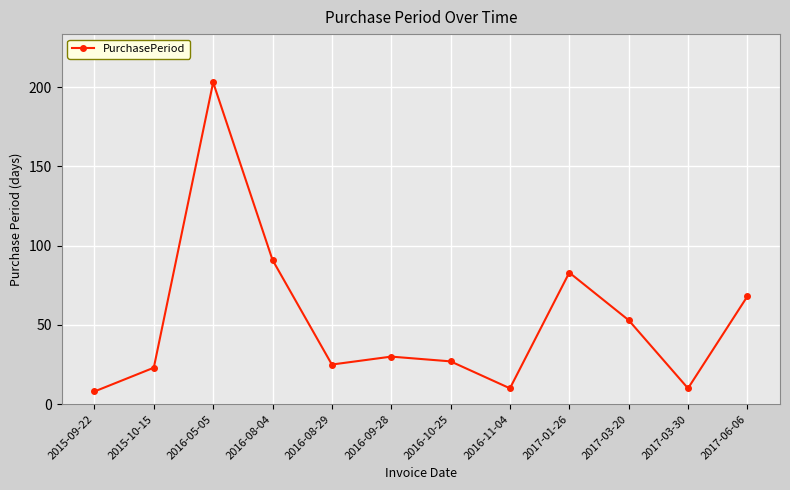

The value at 2016-09-28 is 30. True or false?

True